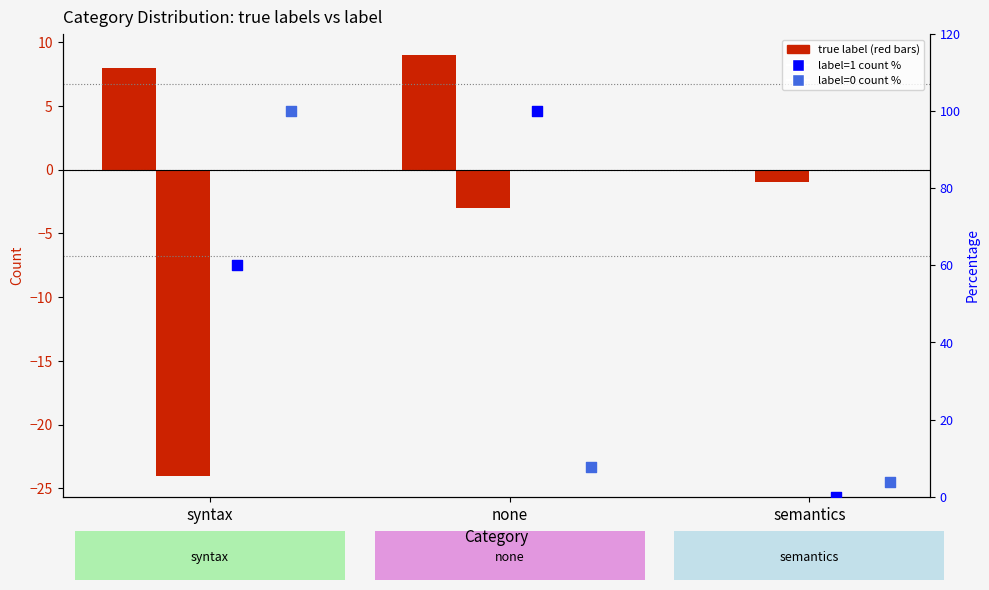

Which series has the largest total across all categories?

label=1 (model correct %)